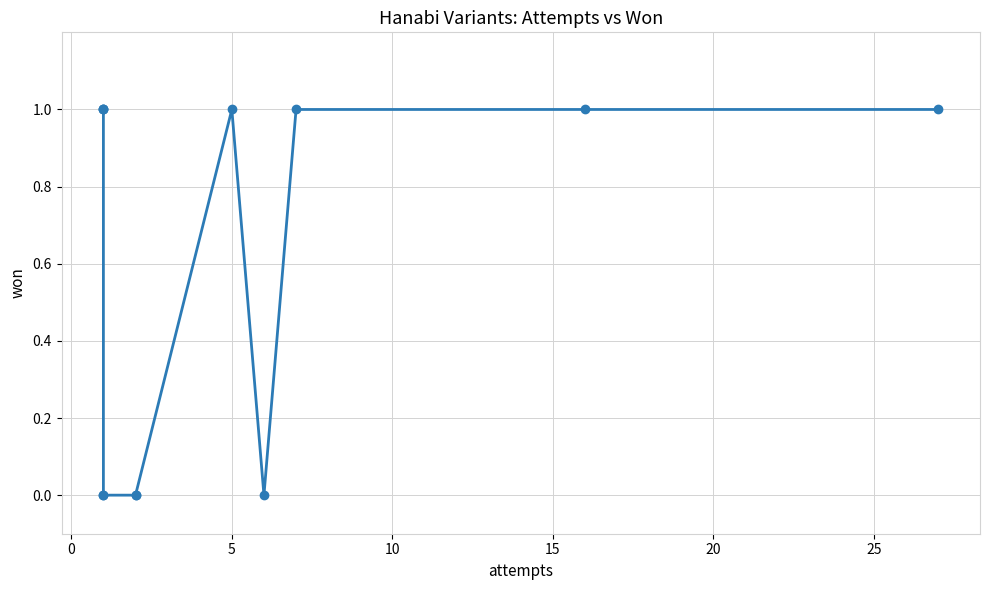

Is this an area chart (filled region under the line)?

No